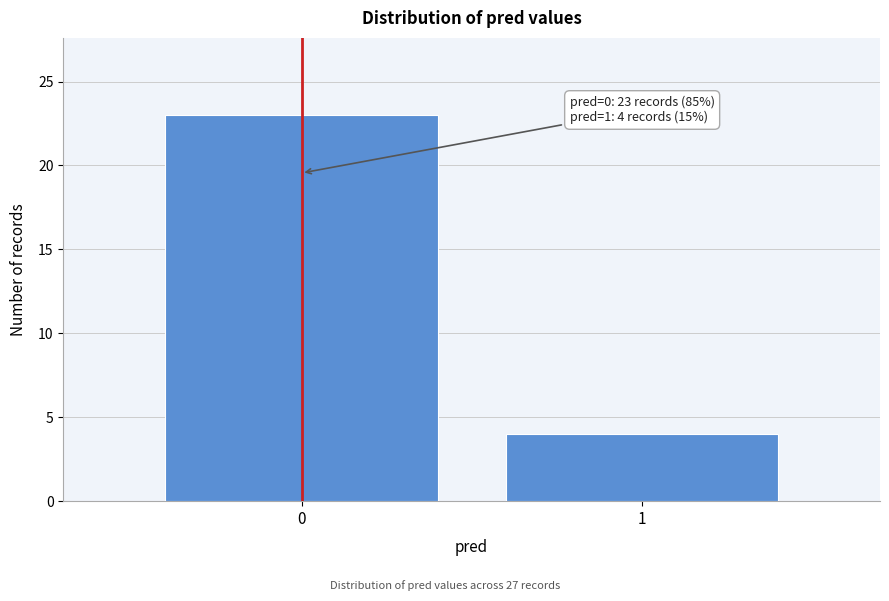

Reading left to right, what are all the values shown in this chart?

23	4